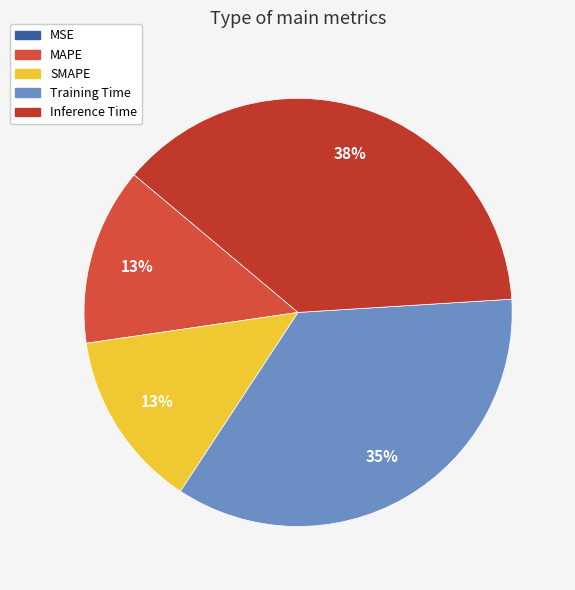

To the nearest percent, what percentage of the pie is SMAPE?

13%